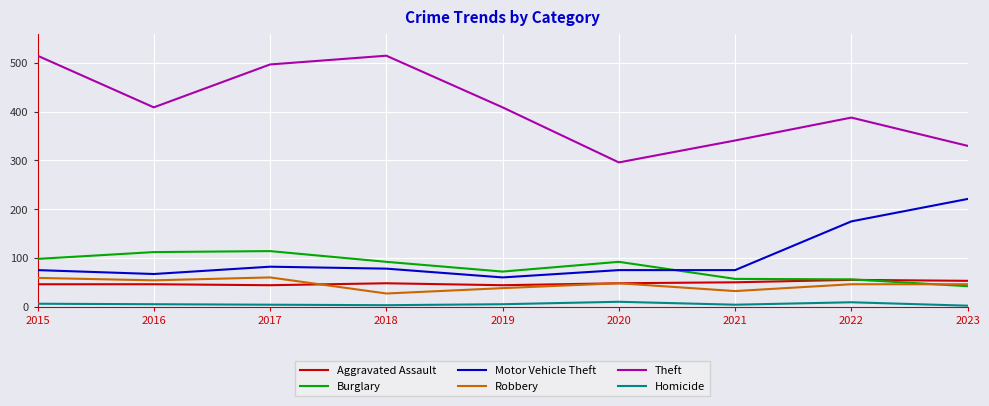

Does the chart have visible grid lines?

Yes